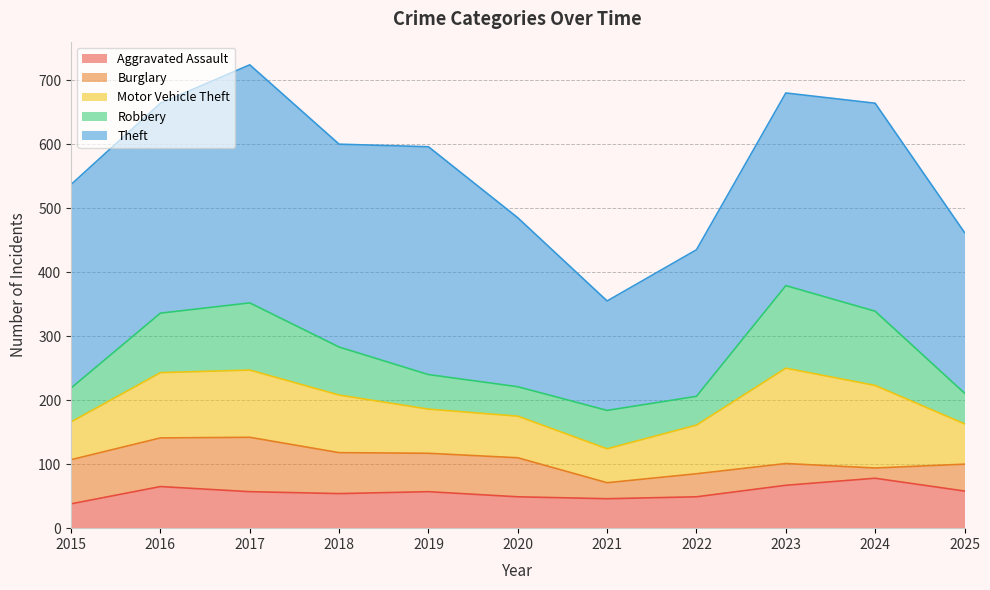

Rank the series by their maximum value, from highest to lowest.

Theft, Motor Vehicle Theft, Robbery, Burglary, Aggravated Assault